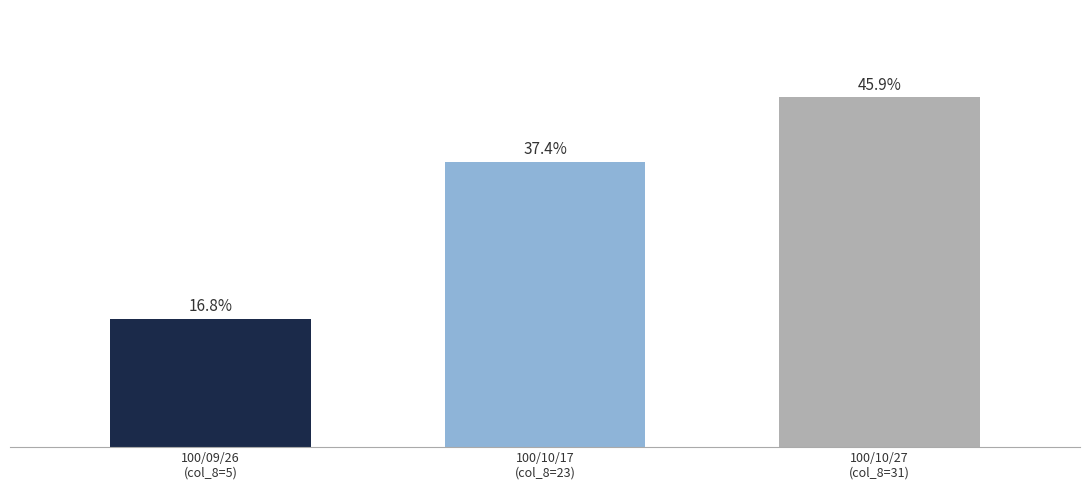

Does the chart contain any negative values?

No